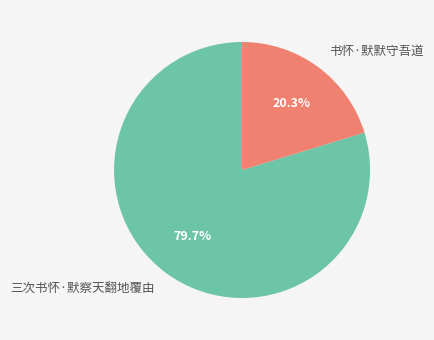

What percentage is the 三次书怀·默察天翻地覆由 slice, to the nearest percent?

80%